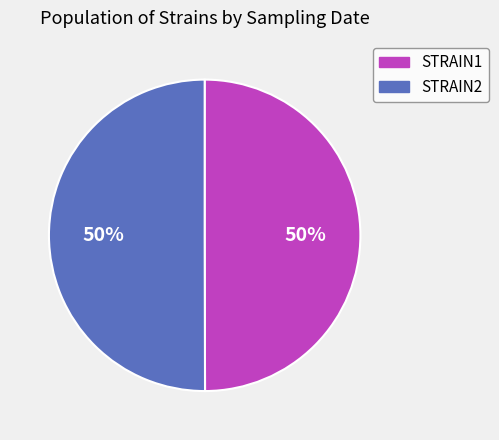

To the nearest percent, what percentage of the pie is STRAIN1?

50%